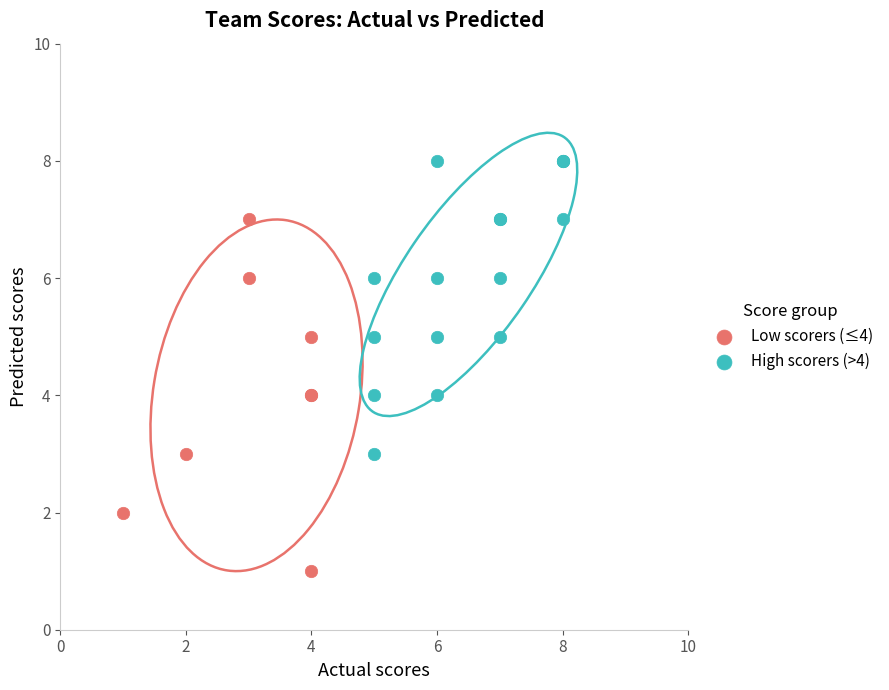

What are all the series names shown in the legend?

Low scorers (≤4), High scorers (>4)